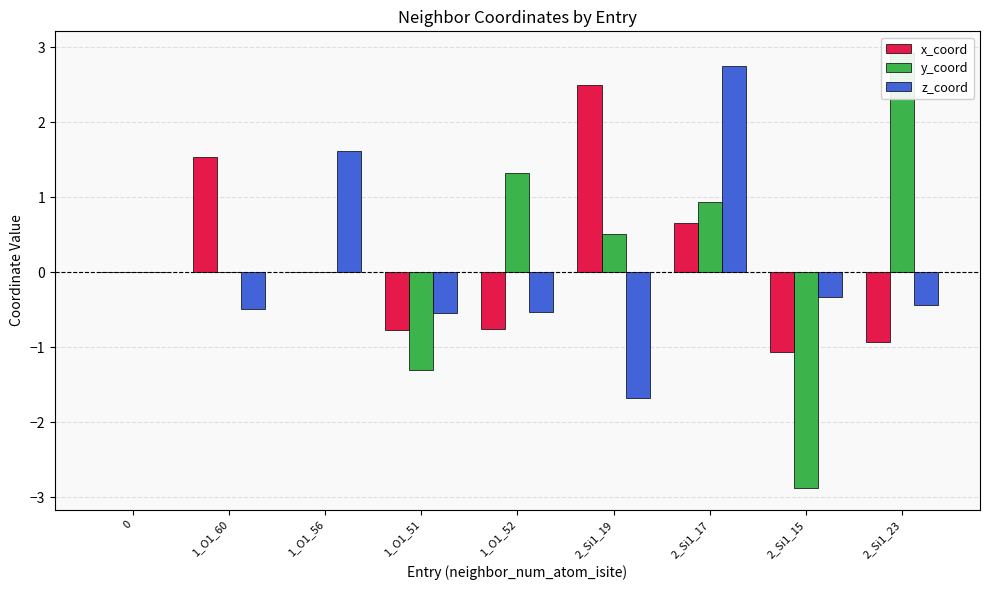

The value of y_coord at 1_O1_51 is -1.3. True or false?

True